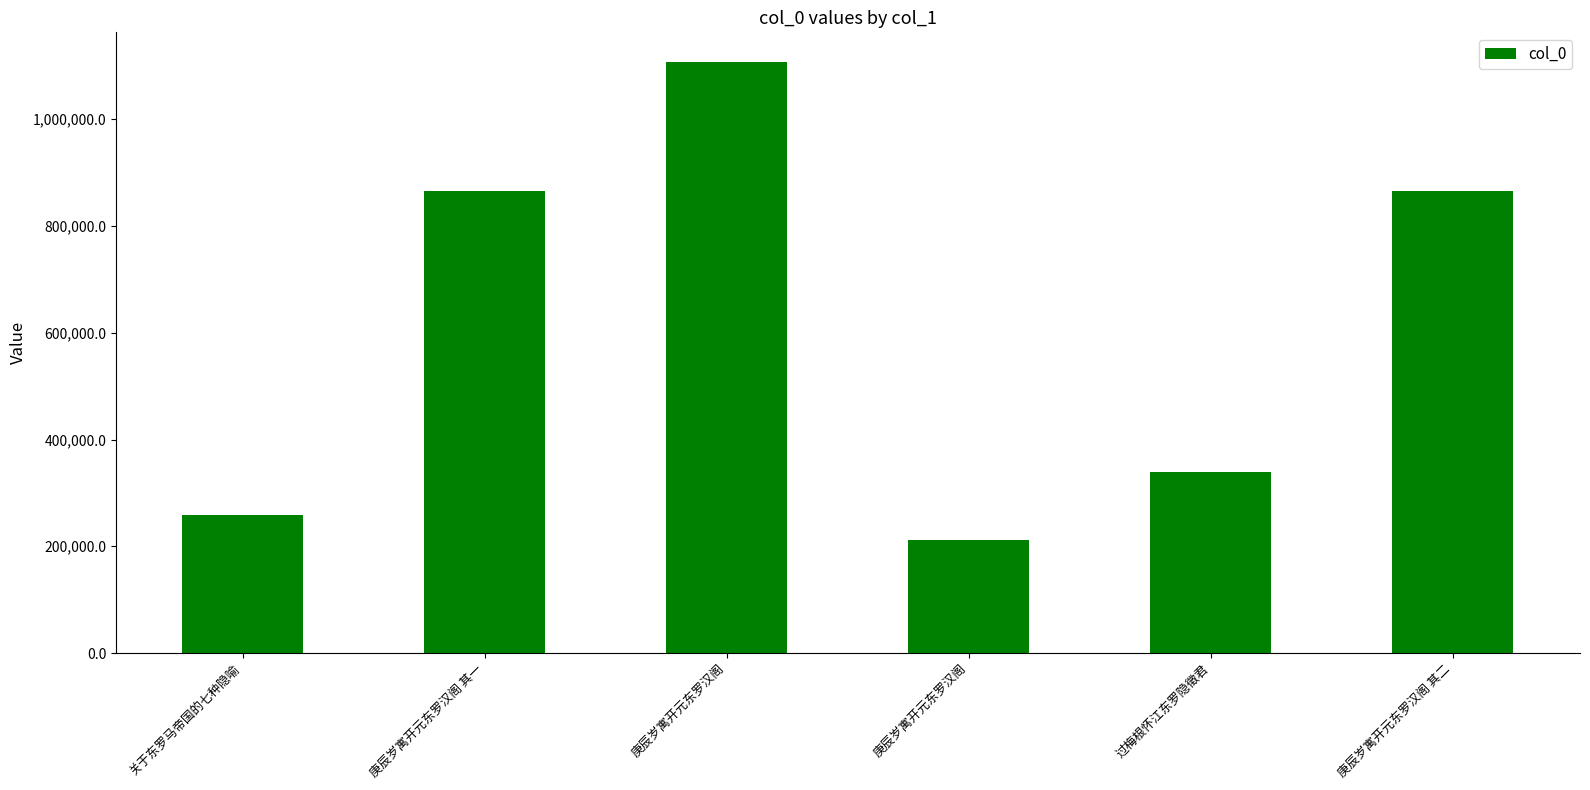

How many data points does each series have?

6